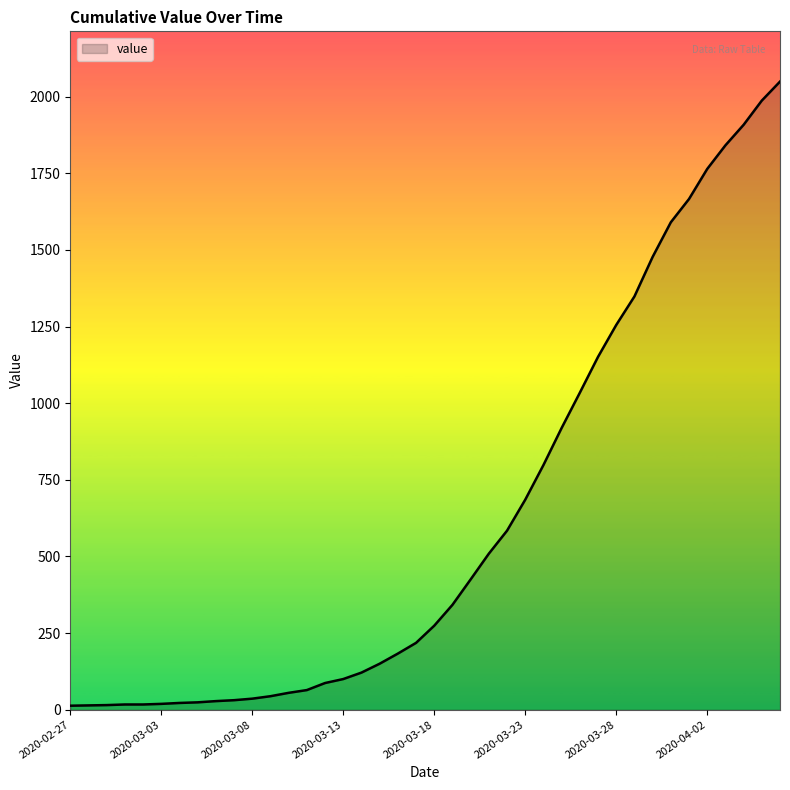

What is the difference between the maximum and minimum values?

2036